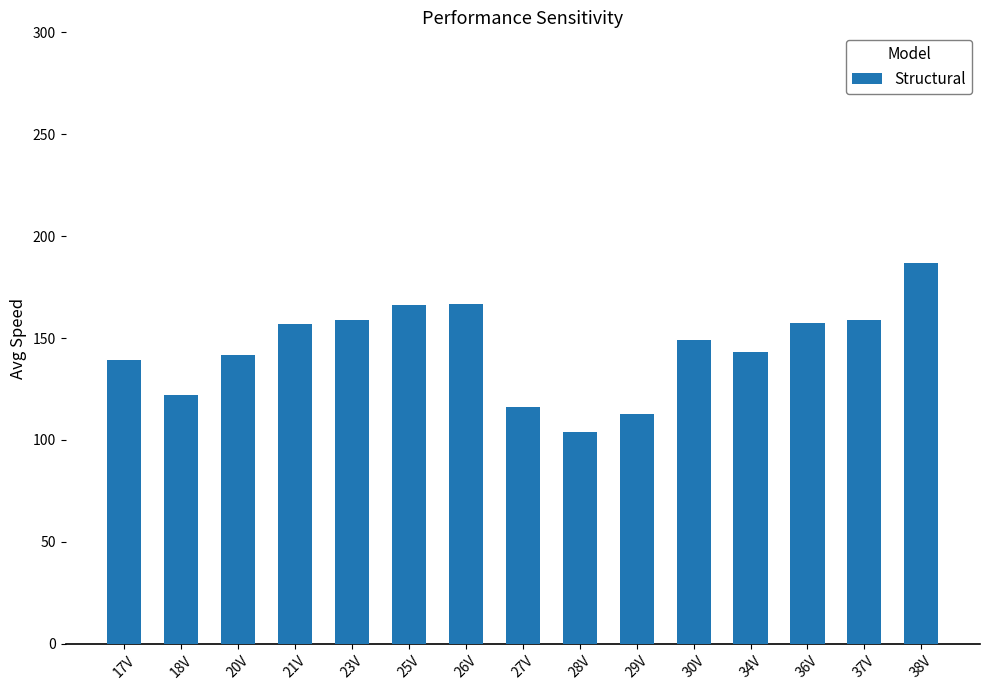

Between 18V and 30V, which is larger?

30V